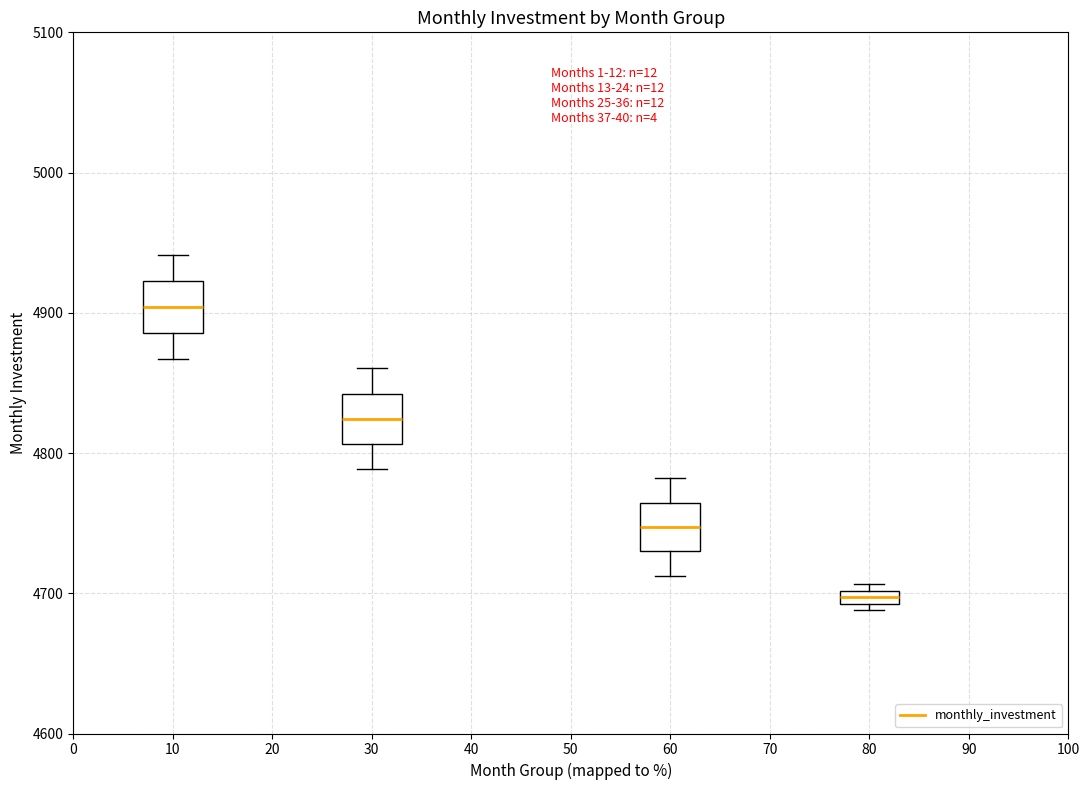

Where is the lower edge of the box at x = 80 on the y-axis? The values are not printed on the chart, so give them approximately, as read against the axis.

4690